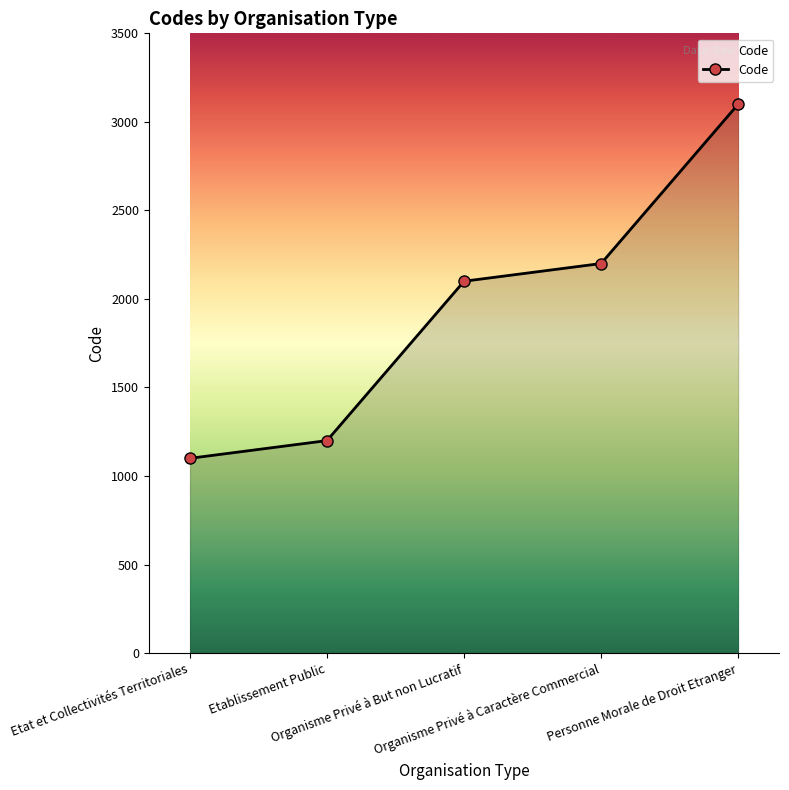

Which category has the highest value across all series?

Personne Morale de Droit Etranger